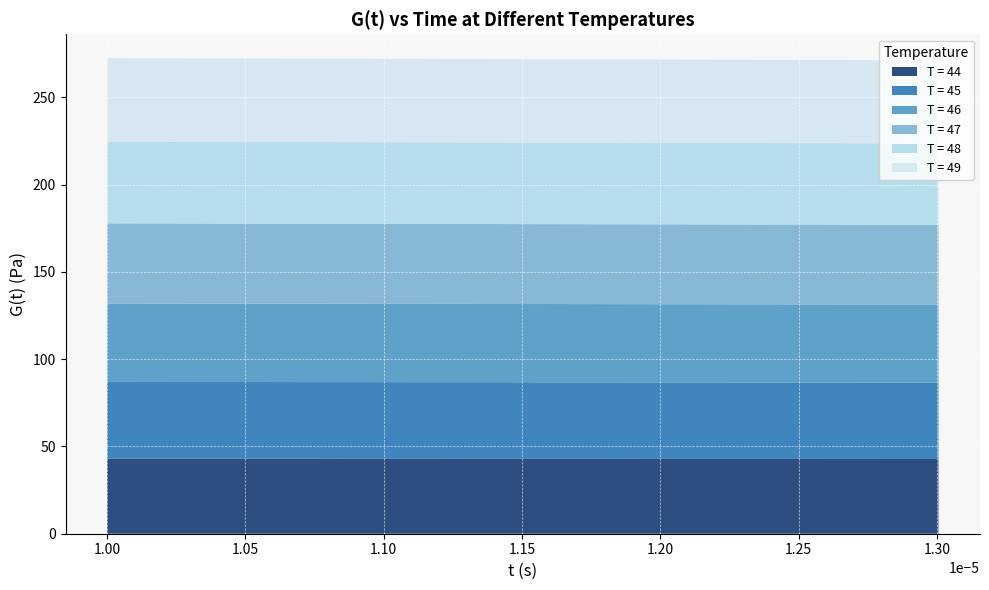

Reading left to right, what are all the values shown in this chart?

T = 44: 0=43.0	1=43.0	2=43.0	3=43.0	4=43.0	5=43.0	6=43.0	7=42.9	8=42.9	9=42.9	10=42.9	11=42.9	12=42.9	13=42.9	14=42.9	15=42.9	16=42.8	17=42.8	18=42.8	19=42.8
T = 45: 0=44.0	1=44.0	2=44.0	3=43.9	4=43.9	5=43.9	6=43.9	7=43.9	8=43.9	9=43.9	10=43.9	11=43.9	12=43.9	13=43.8	14=43.8	15=43.8	16=43.8	17=43.8	18=43.8	19=43.8
T = 46: 0=44.9	1=44.9	2=44.9	3=44.9	4=44.9	5=44.9	6=44.9	7=44.9	8=44.9	9=44.8	10=44.8	11=44.8	12=44.8	13=44.8	14=44.8	15=44.8	16=44.8	17=44.8	18=44.7	19=44.7
T = 47: 0=45.9	1=45.9	2=45.9	3=45.9	4=45.9	5=45.8	6=45.8	7=45.8	8=45.8	9=45.8	10=45.8	11=45.8	12=45.8	13=45.8	14=45.7	15=45.7	16=45.7	17=45.7	18=45.7	19=45.7
T = 48: 0=46.9	1=46.9	2=46.8	3=46.8	4=46.8	5=46.8	6=46.8	7=46.8	8=46.8	9=46.8	10=46.8	11=46.7	12=46.7	13=46.7	14=46.7	15=46.7	16=46.7	17=46.7	18=46.6	19=46.6
T = 49: 0=47.8	1=47.8	2=47.8	3=47.8	4=47.8	5=47.8	6=47.8	7=47.7	8=47.7	9=47.7	10=47.7	11=47.7	12=47.7	13=47.7	14=47.7	15=47.6	16=47.6	17=47.6	18=47.6	19=47.6